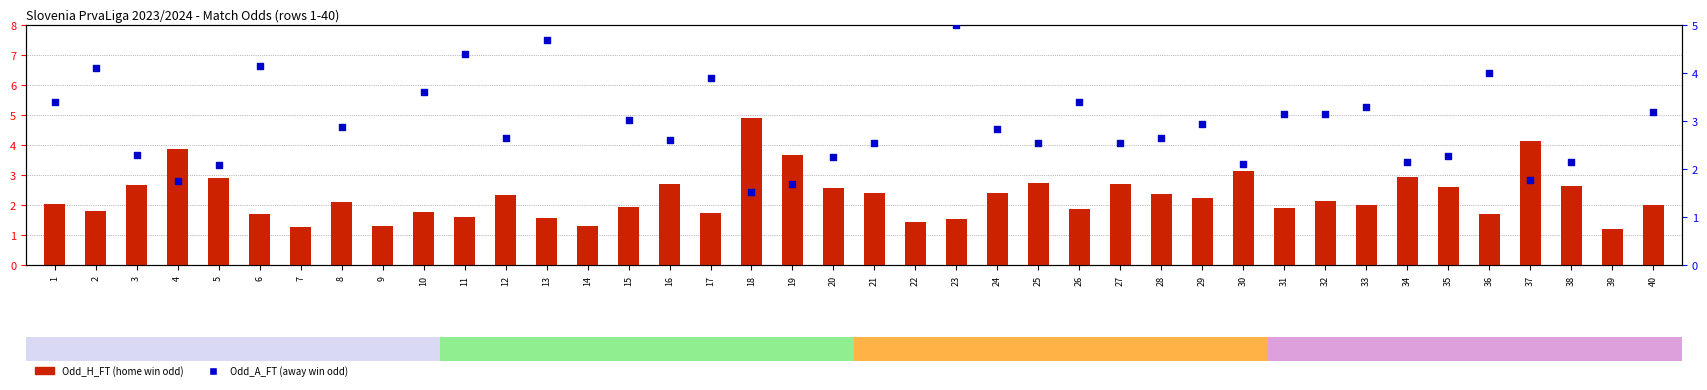

What is the total value across all series at 1?

5.4